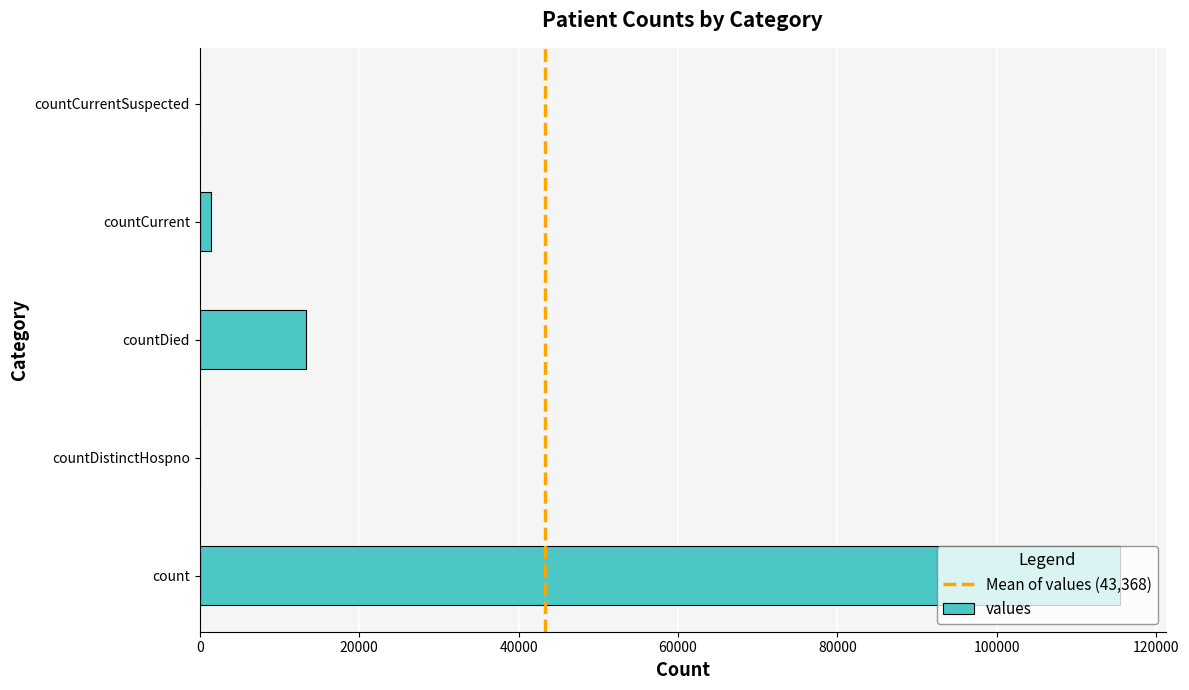

The chart shows a value of 41745 at count. True or false?

False